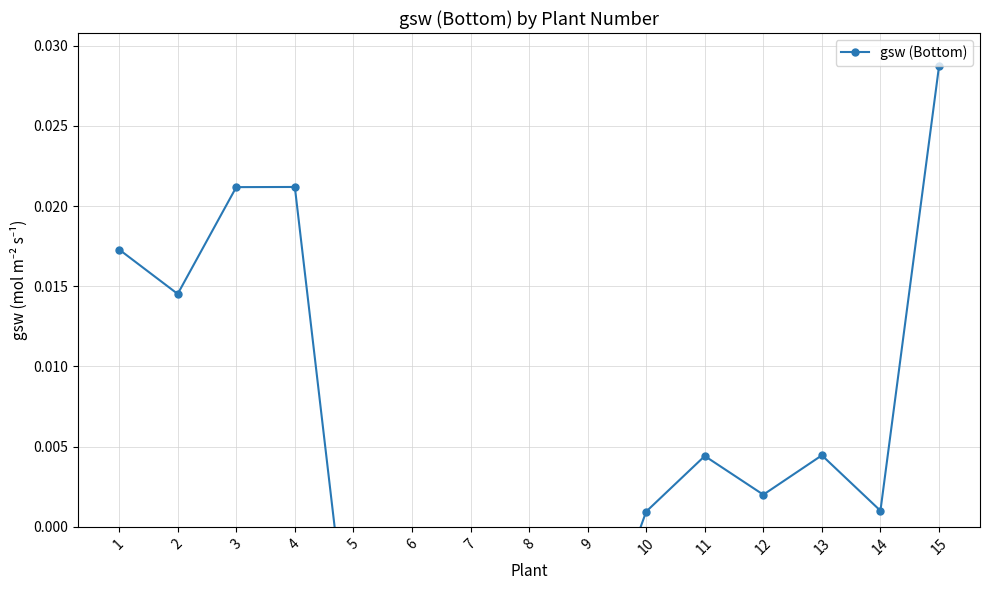

At which category does the chart reach its peak across all series?

15